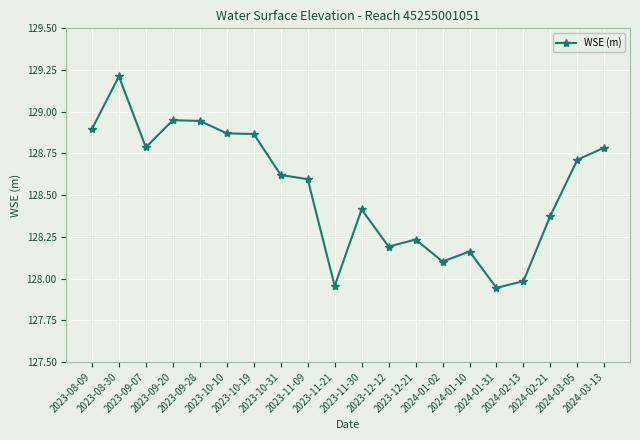

Approximately how many times larger is the value at 2023-09-28 compared to 2024-02-13?

1.0